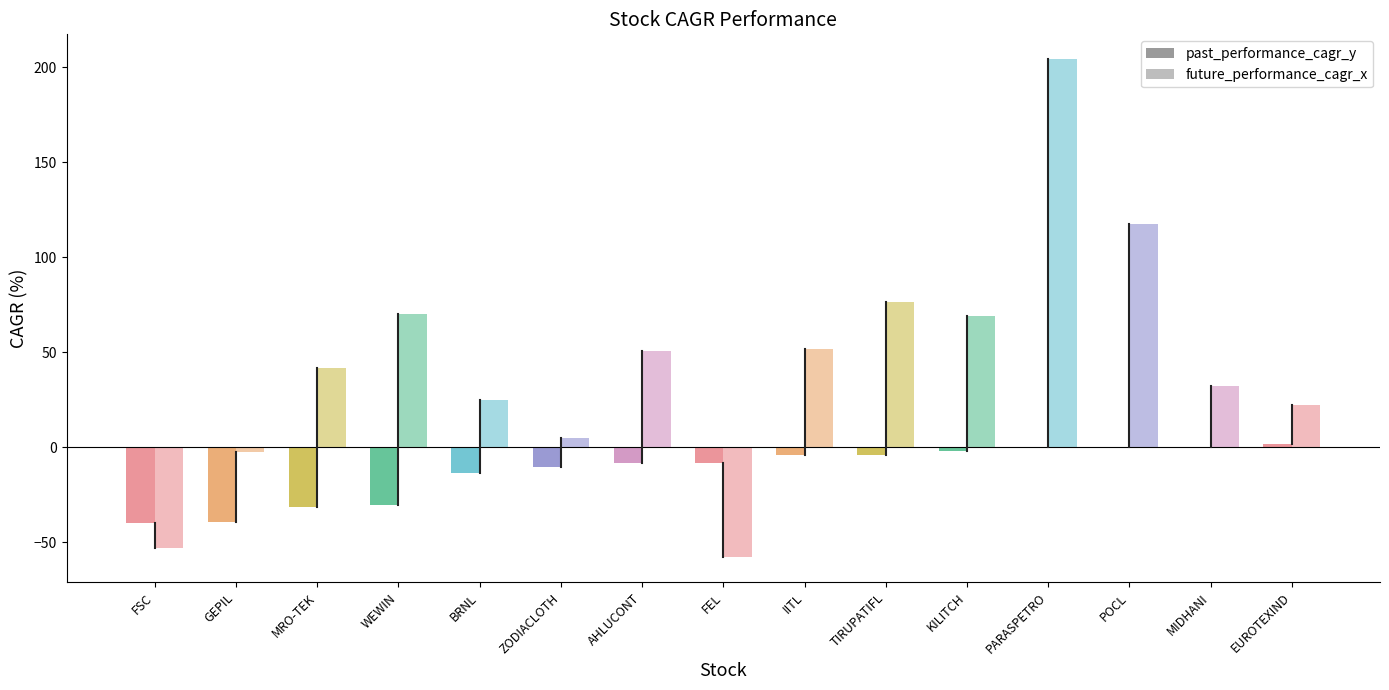

What is the sum of the future_performance_cagr_x values at MIDHANI and AHLUCONT?

83.3